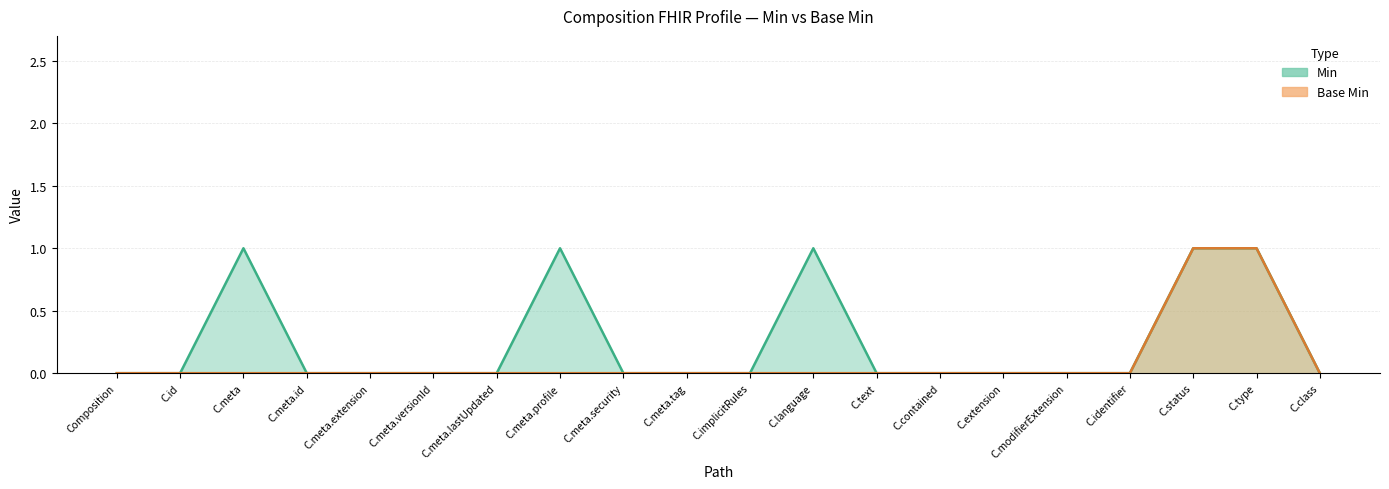

Which series has the widest spread of values?

Min